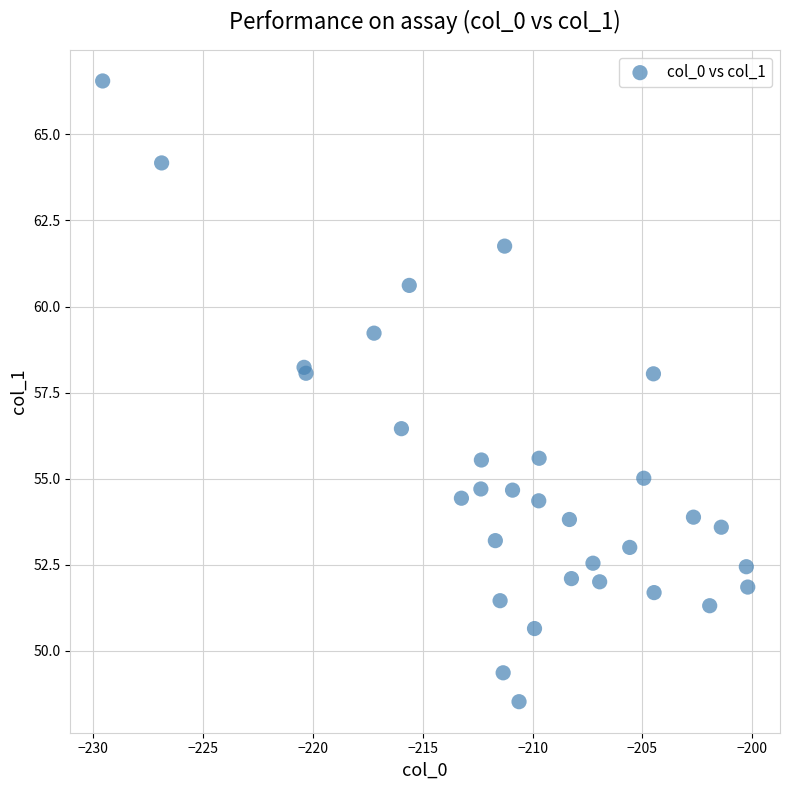

What Y value in the scatter plot is closest to 57?

56.4